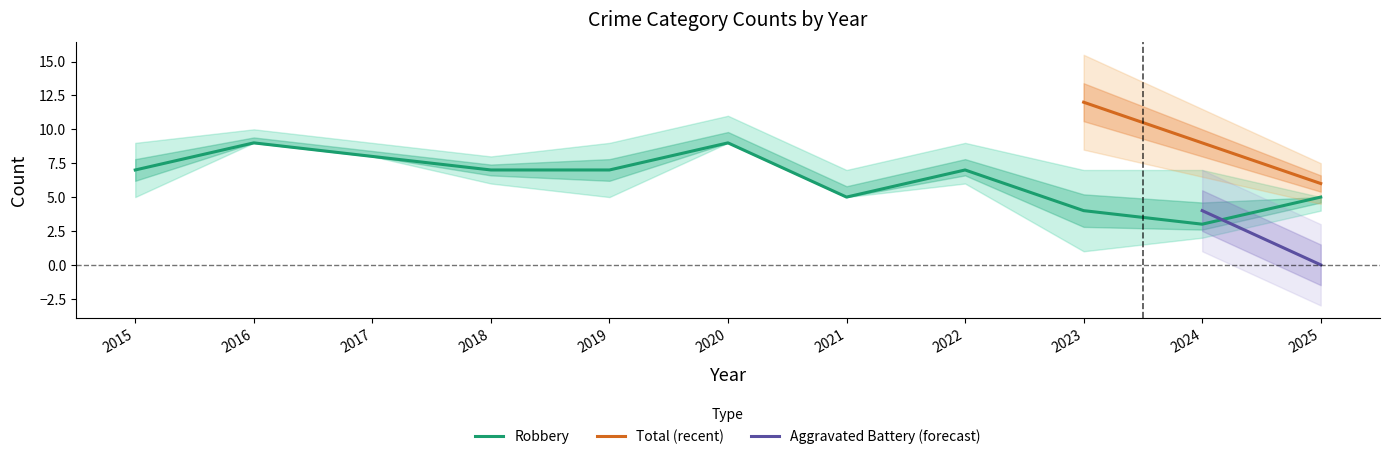

The Robbery series shows 7 at 2022. True or false?

True